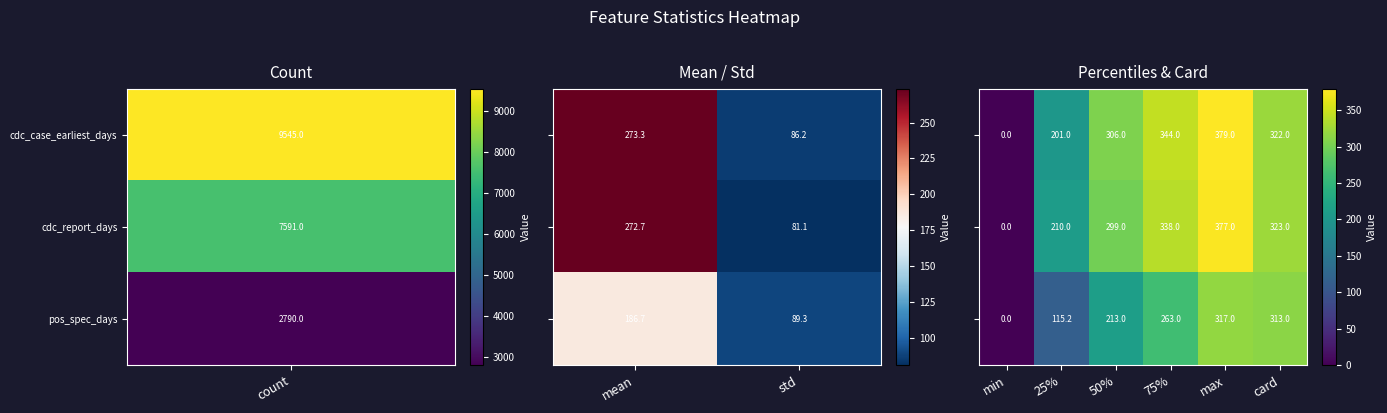

Is it true that cdc_case_earliest_days equals 286.2 at 25%?

False